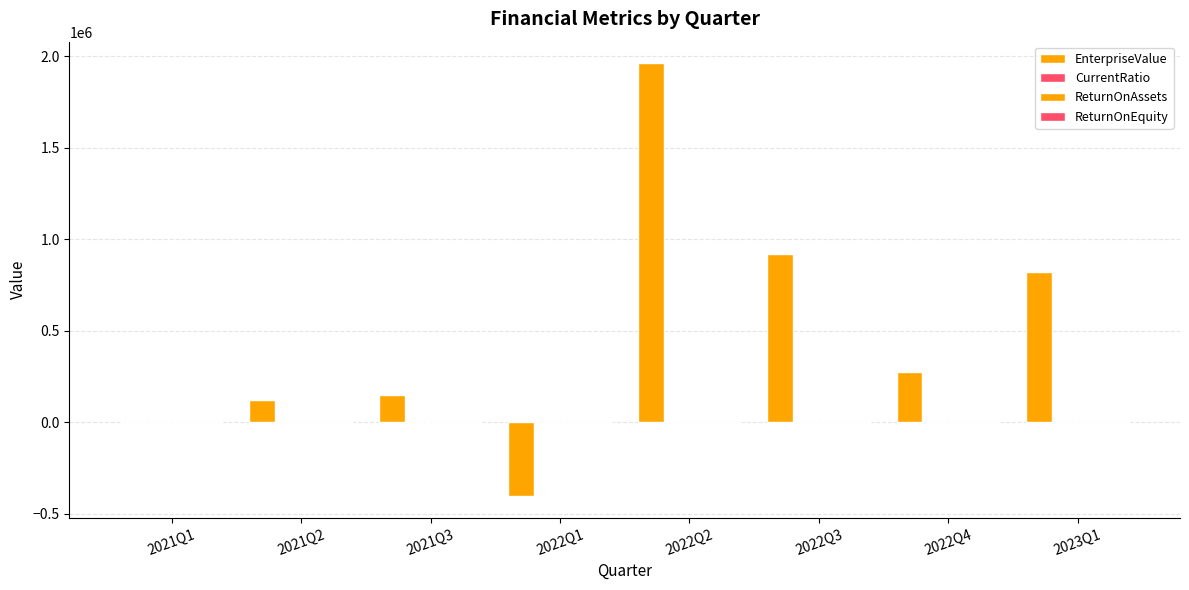

Reading right to left, extract all data points from this chart.

EnterpriseValue: 823273.0	277064.0	919756.0	1962139.0	-402607.0	151461.0	123466.0	0.0
CurrentRatio: 0.1	0.3	0.6	0.8	1.2	0.1	0.1	0.0
ReturnOnAssets: 0.0	0.0	0.0	0.0	0.0	-0.0	-0.0	-0.1
ReturnOnEquity: 0.0	0.0	0.0	0.0	0.0	-0.5	-0.4	-0.3